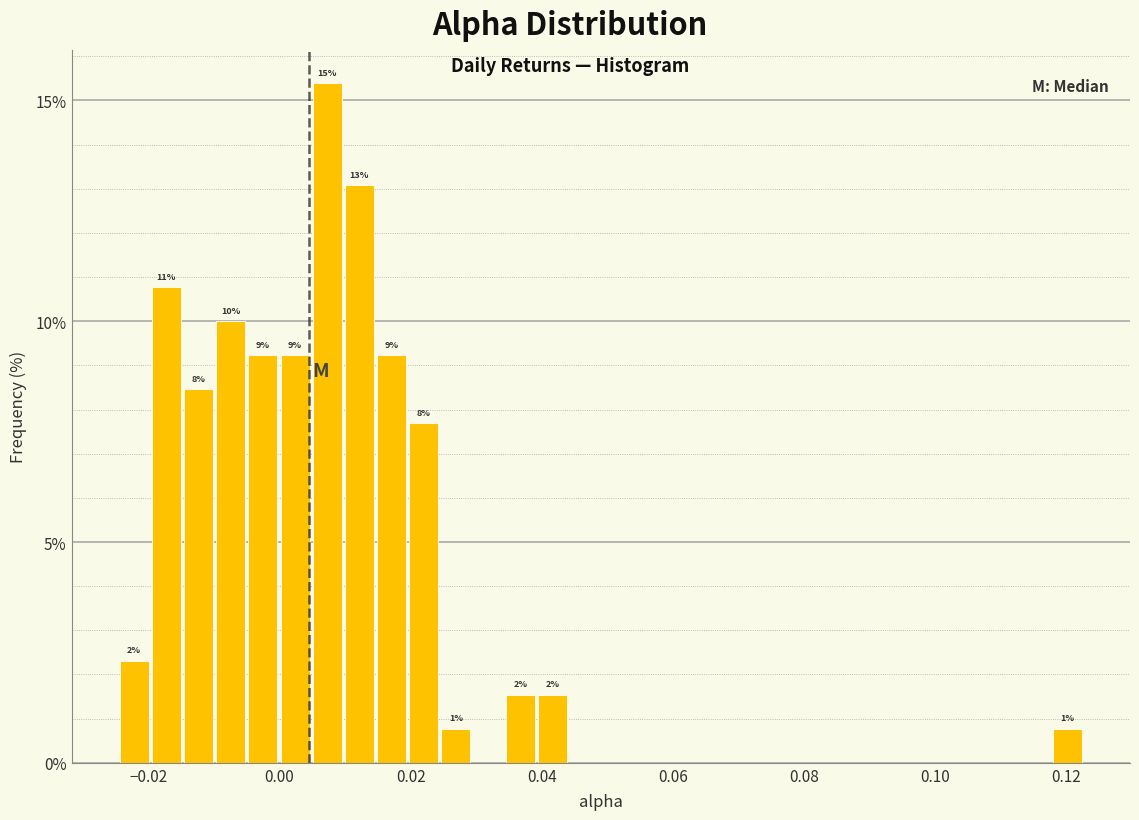

Around what value on the x-axis is the tallest bar? Give the approximate position of its centre, as read against the axis.

0.008